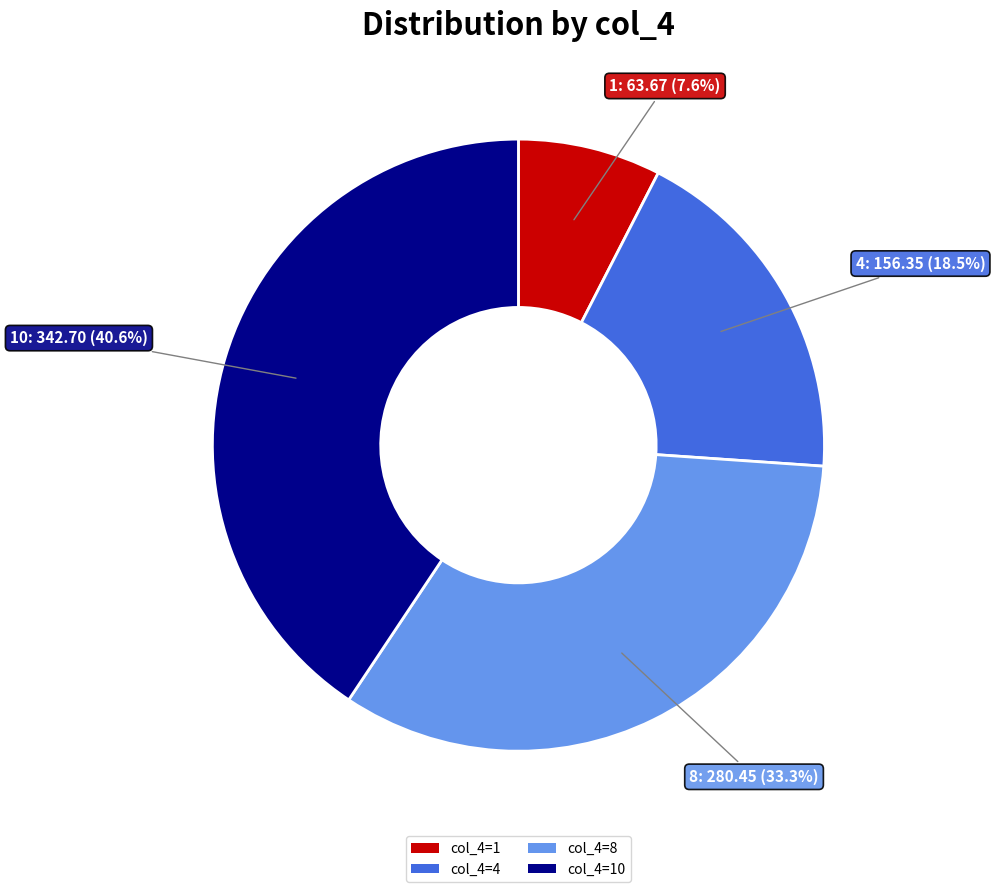

Which has a higher value, col_4=8 or col_4=1?

col_4=8